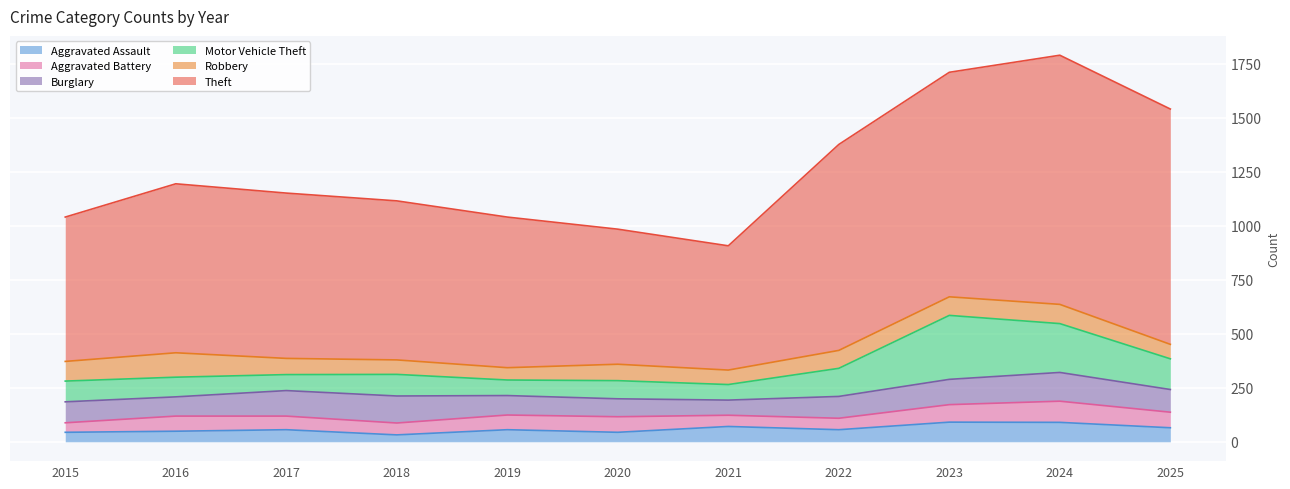

The value of Aggravated Assault at 2023 is 91. True or false?

True